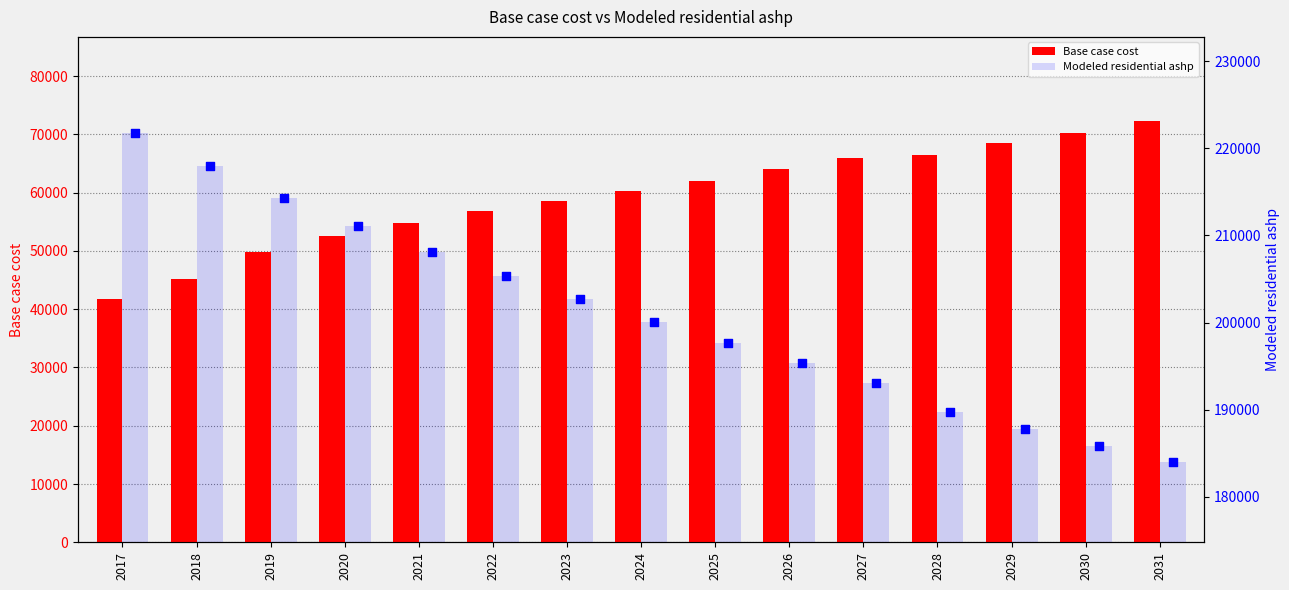

What are all the series names shown in the legend?

Base case cost, Modeled residential ashp